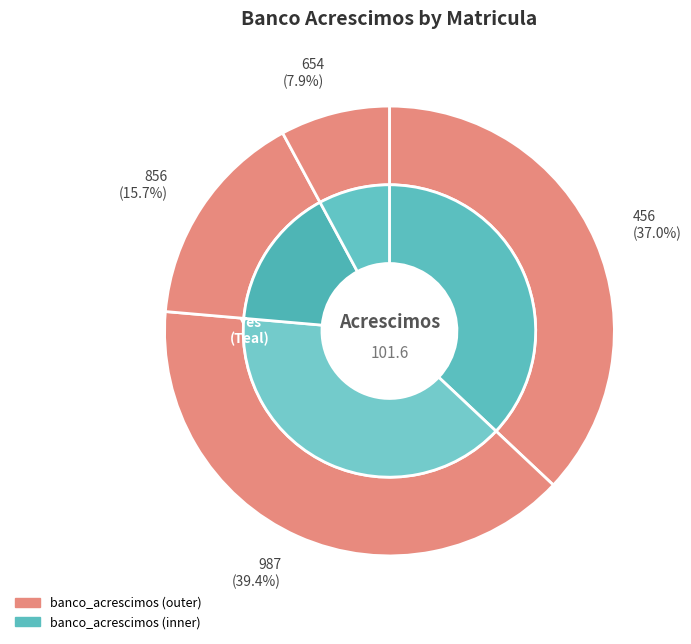

Does any single category account for the majority?

No